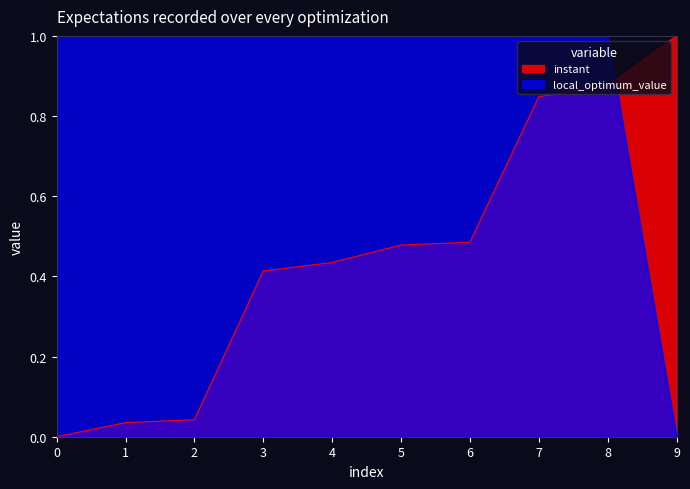

List the series in order of their peak value, lowest first.

instant, local_optimum_value